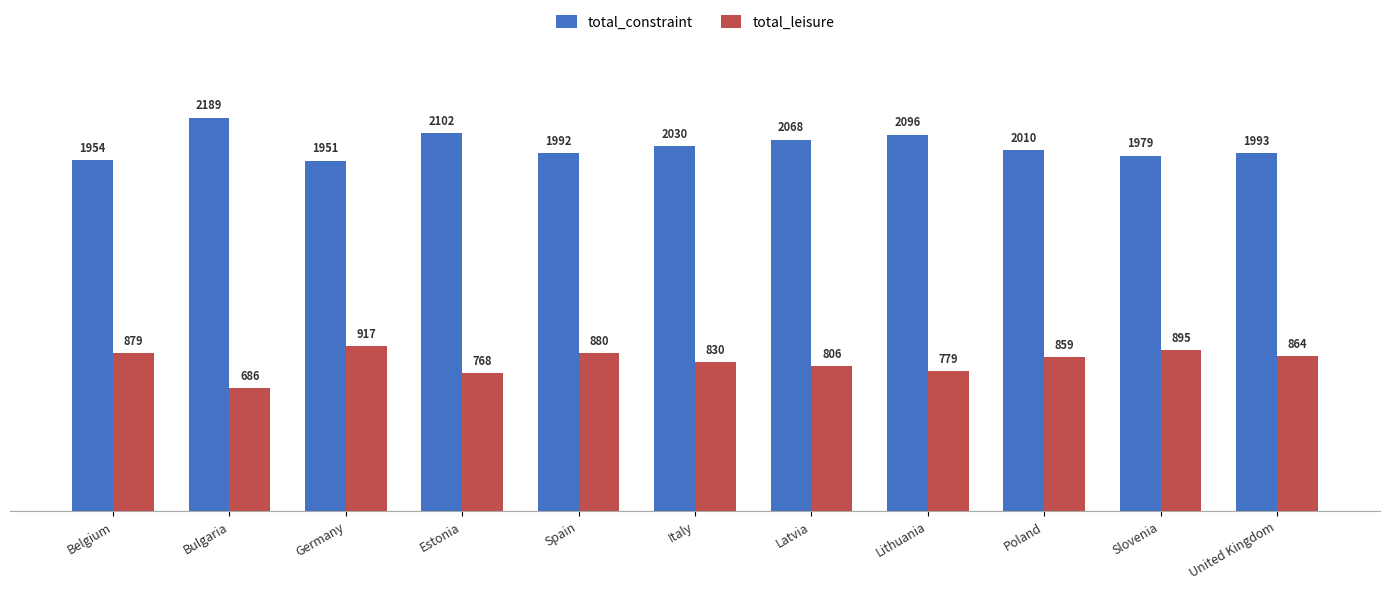

Reading right to left, transcribe all the data shown in this chart.

total_constraint: United Kingdom=1993	Slovenia=1979	Poland=2010	Lithuania=2096	Latvia=2068	Italy=2030	Spain=1992	Estonia=2102	Germany=1951	Bulgaria=2189	Belgium=1954
total_leisure: United Kingdom=864	Slovenia=895	Poland=859	Lithuania=779	Latvia=806	Italy=830	Spain=880	Estonia=768	Germany=917	Bulgaria=686	Belgium=879